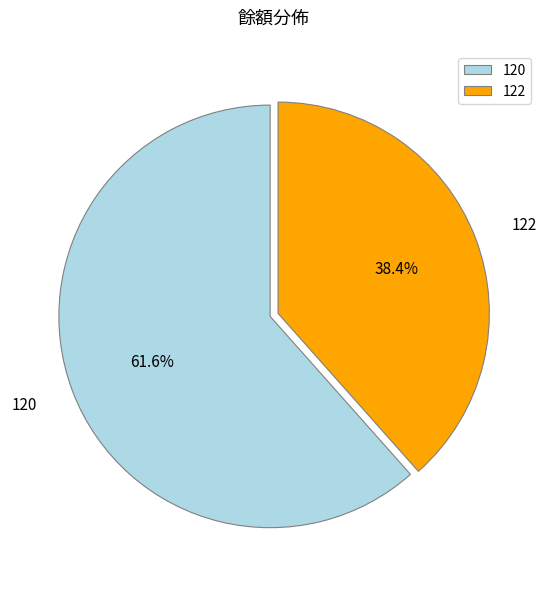

How many segments does this pie chart have?

2